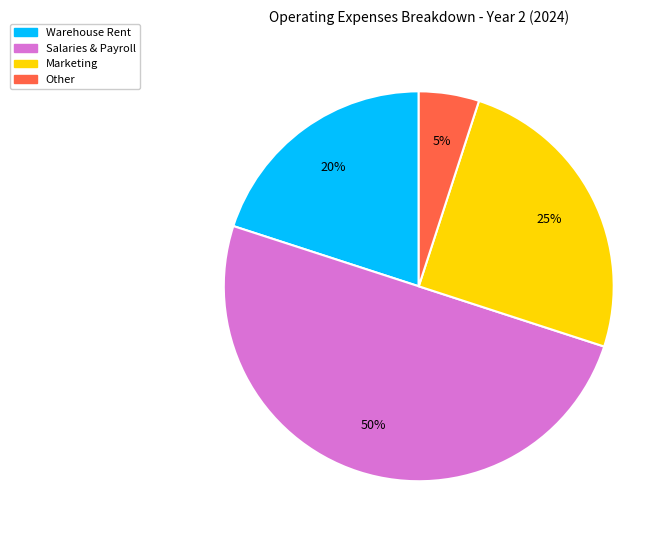

To the nearest percent, what is the average slice percentage?

25%